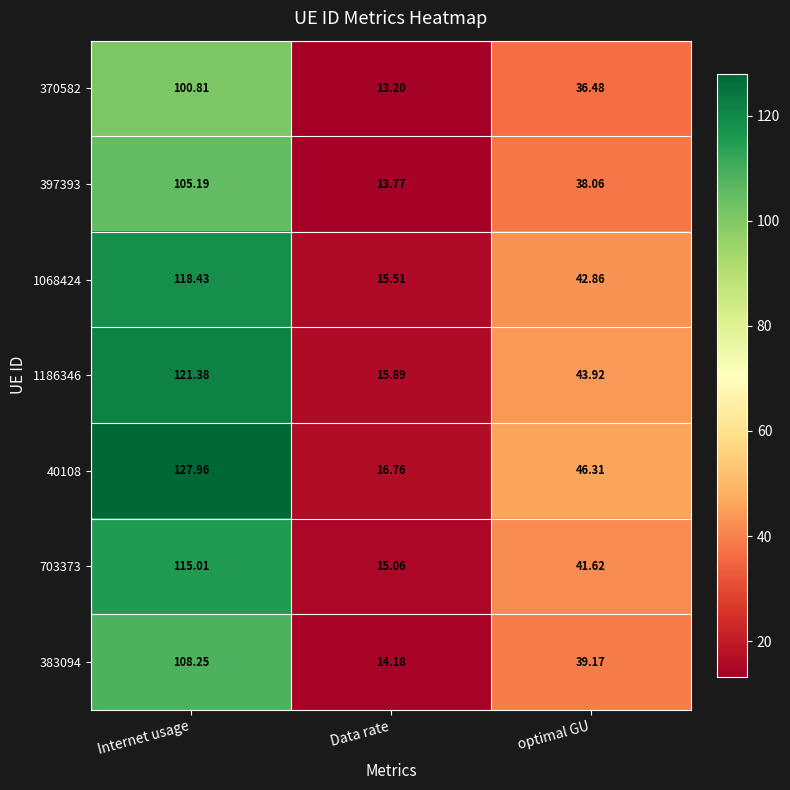

At which label does 383094 first exceed 39?

Internet usage